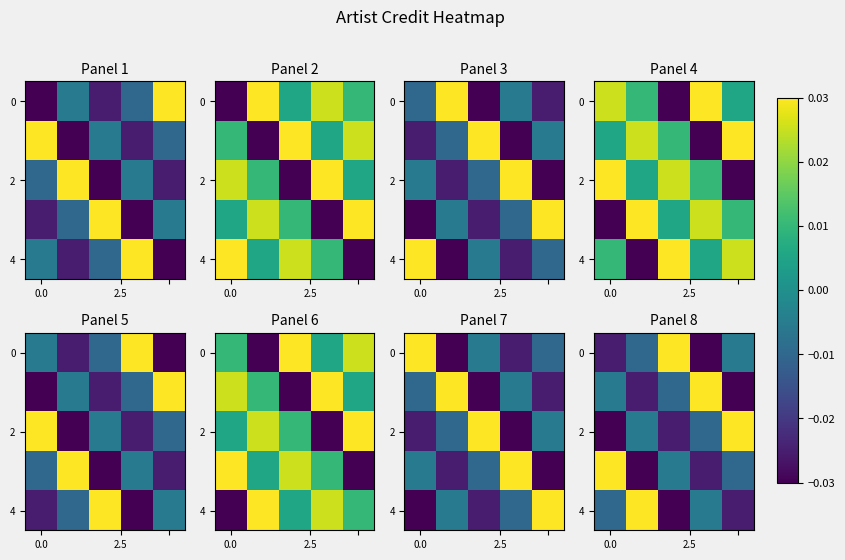

How many values in the 2 series are below 0?

4